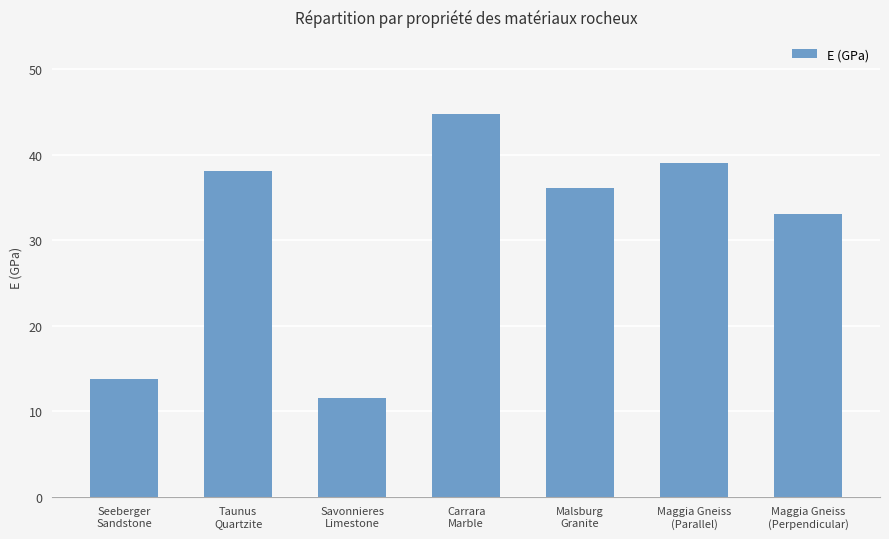

Reading right to left, list all the values displayed in this chart.

33.0	39.0	36.1	44.8	11.5	38.1	13.8